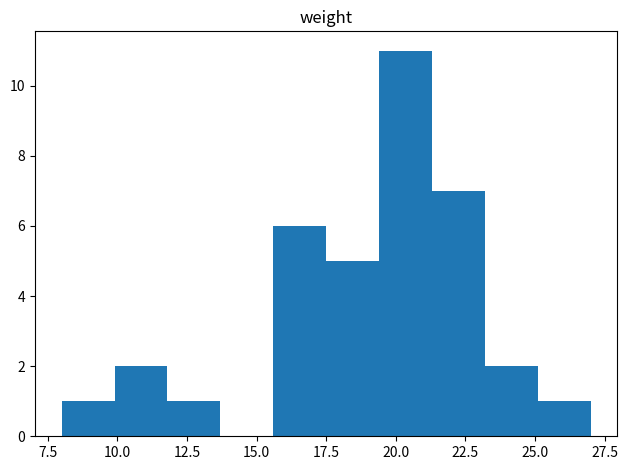

Read against the x-axis, roughly where is the centre of the tallest bar?

20.5